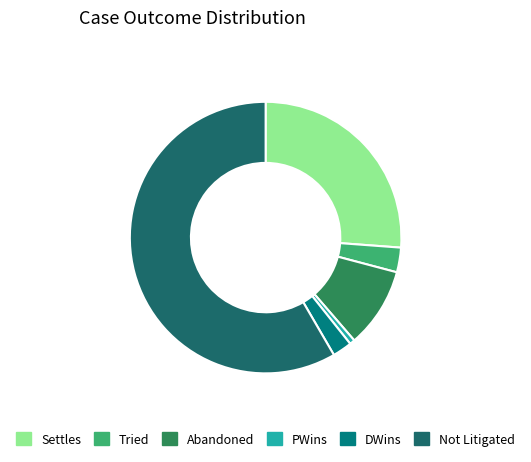

Combined, do Not Litigated and PWins account for over 50%?

Yes